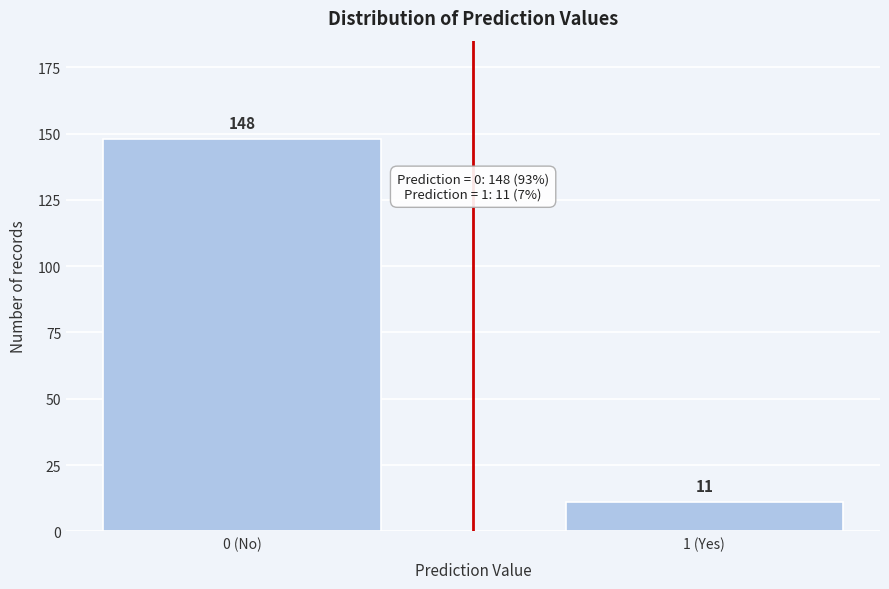

Reading right to left, extract all data points from this chart.

1 (Yes)=11	0 (No)=148